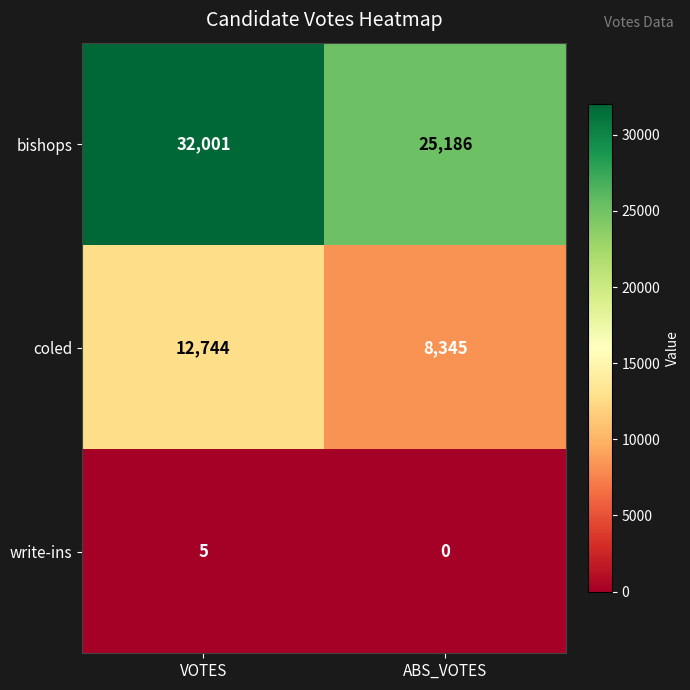

Which category has the highest value across all series?

VOTES